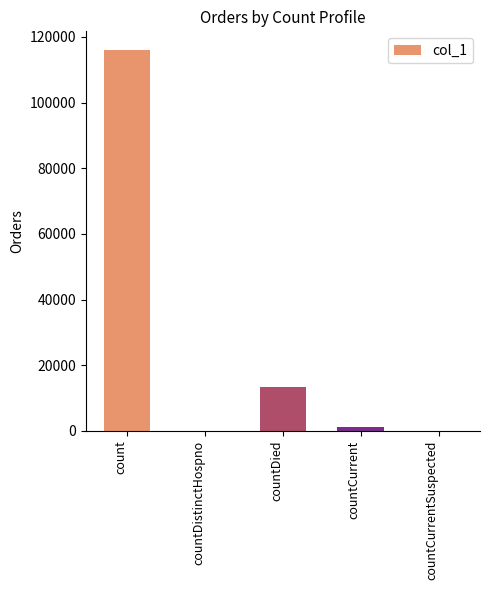

How many distinct data groups are displayed?

1